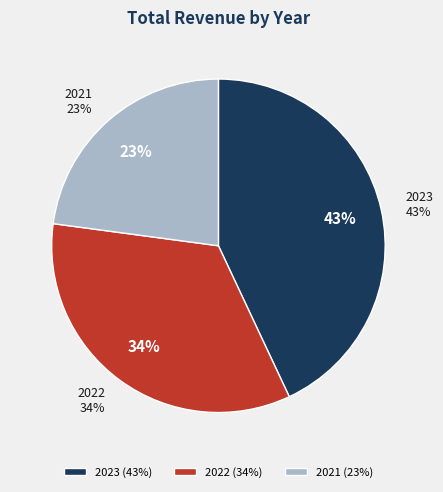

How many slices are in this pie chart?

3